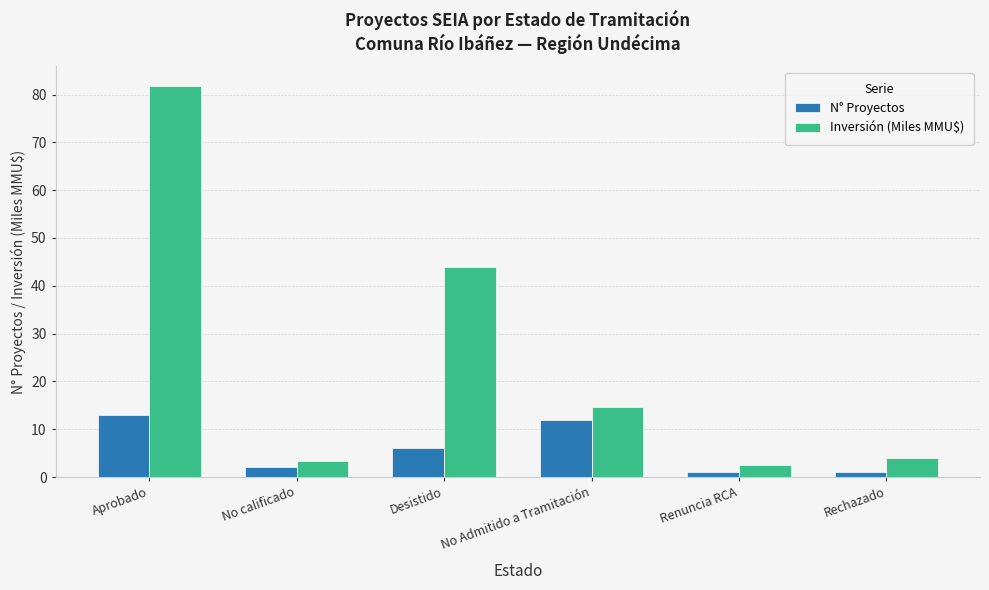

How many categories are shown in the chart?

6